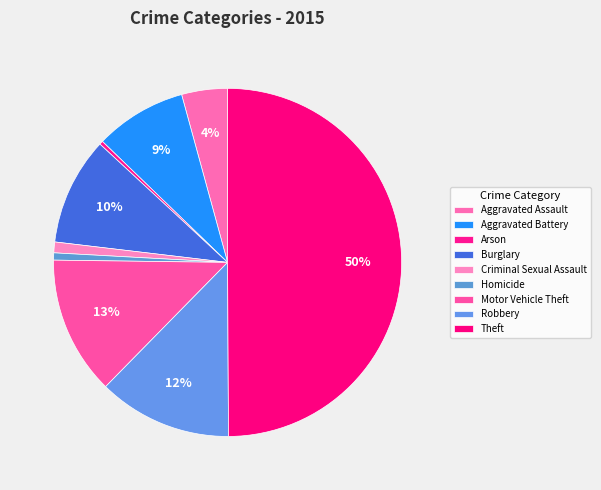

What is the largest slice in the pie chart?

Theft